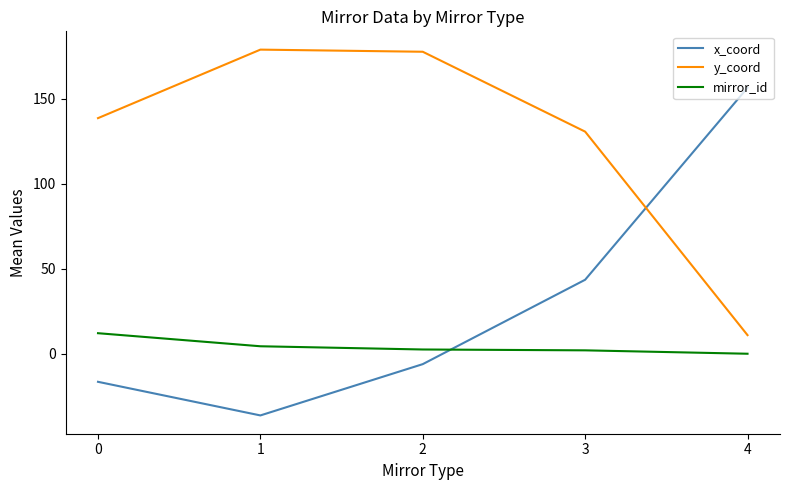

True or false: y_coord and mirror_id cross at least once.

False